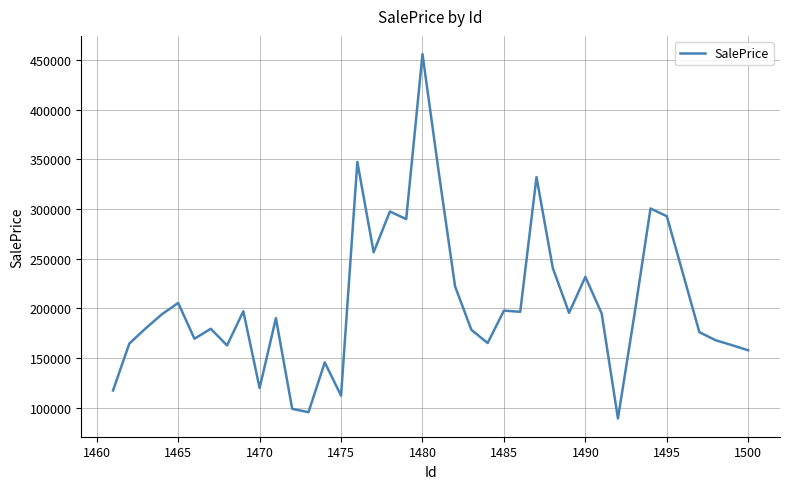

What is the maximum value shown in the chart?

456096.4